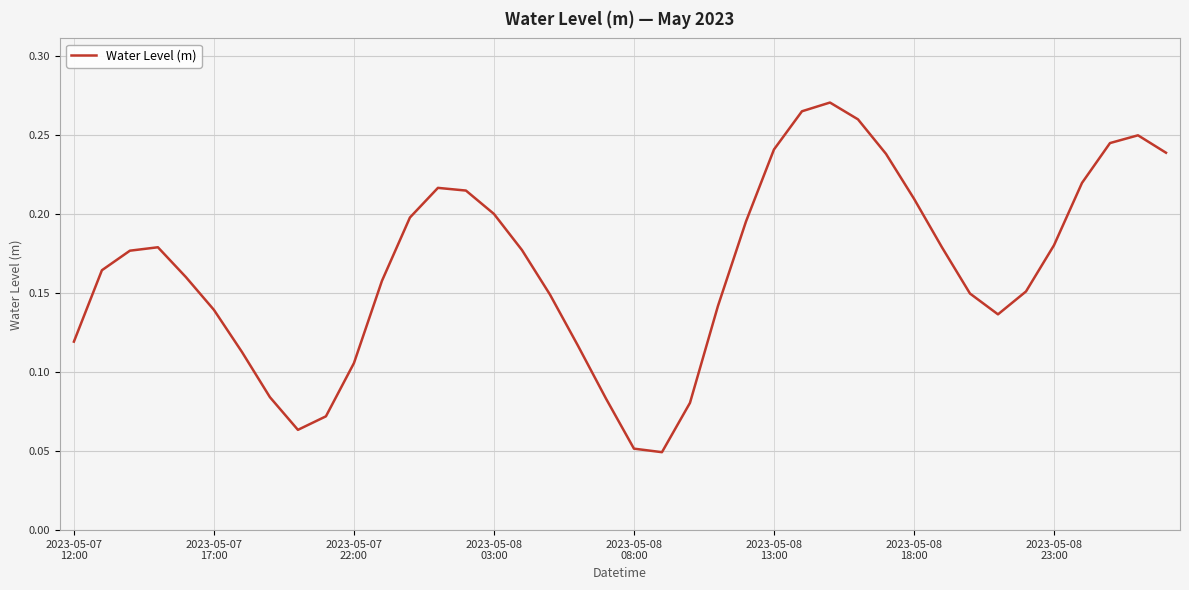

How many lines are shown in the chart?

1